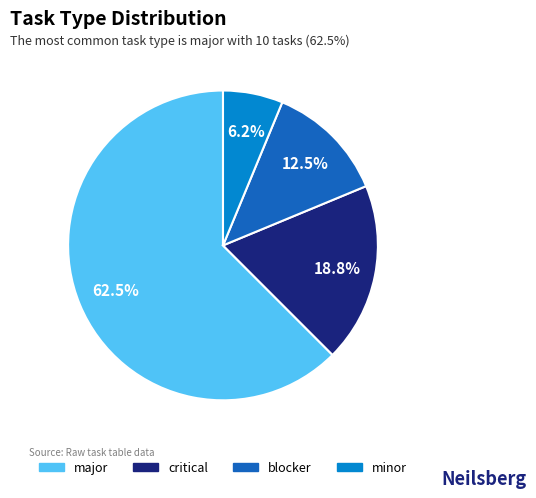

How many slices are in this pie chart?

4